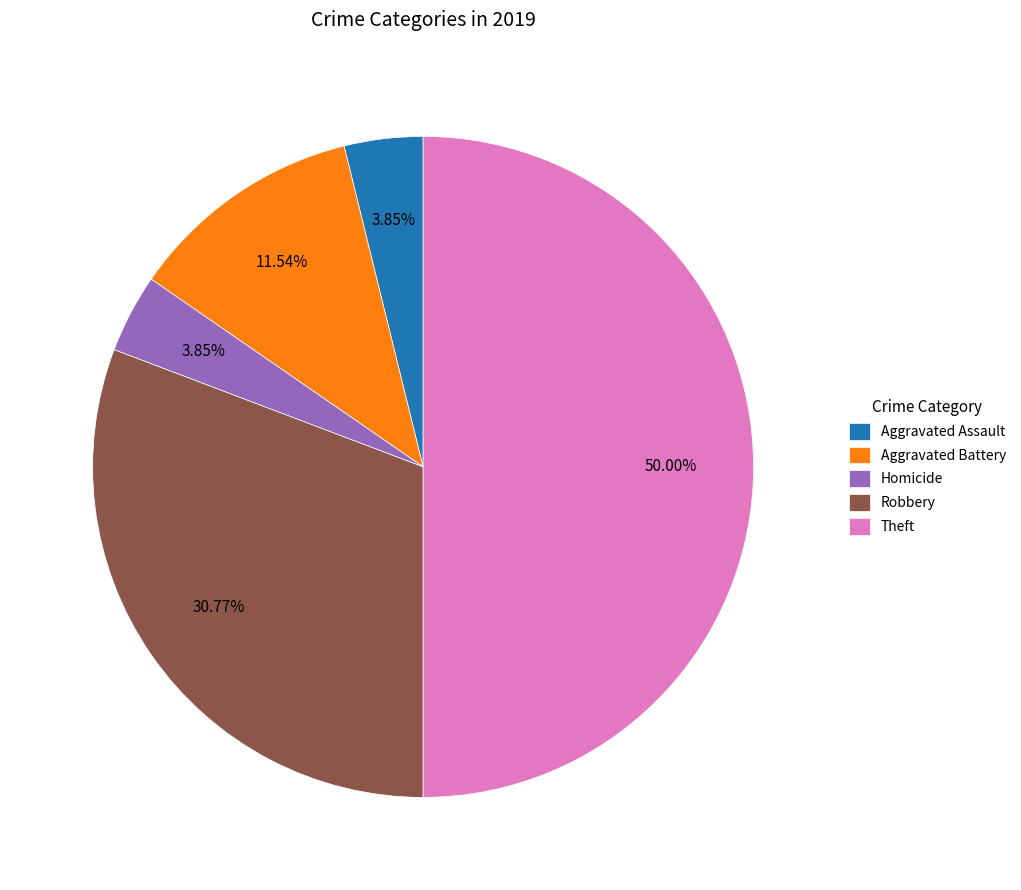

Count the number of slices in the pie.

5